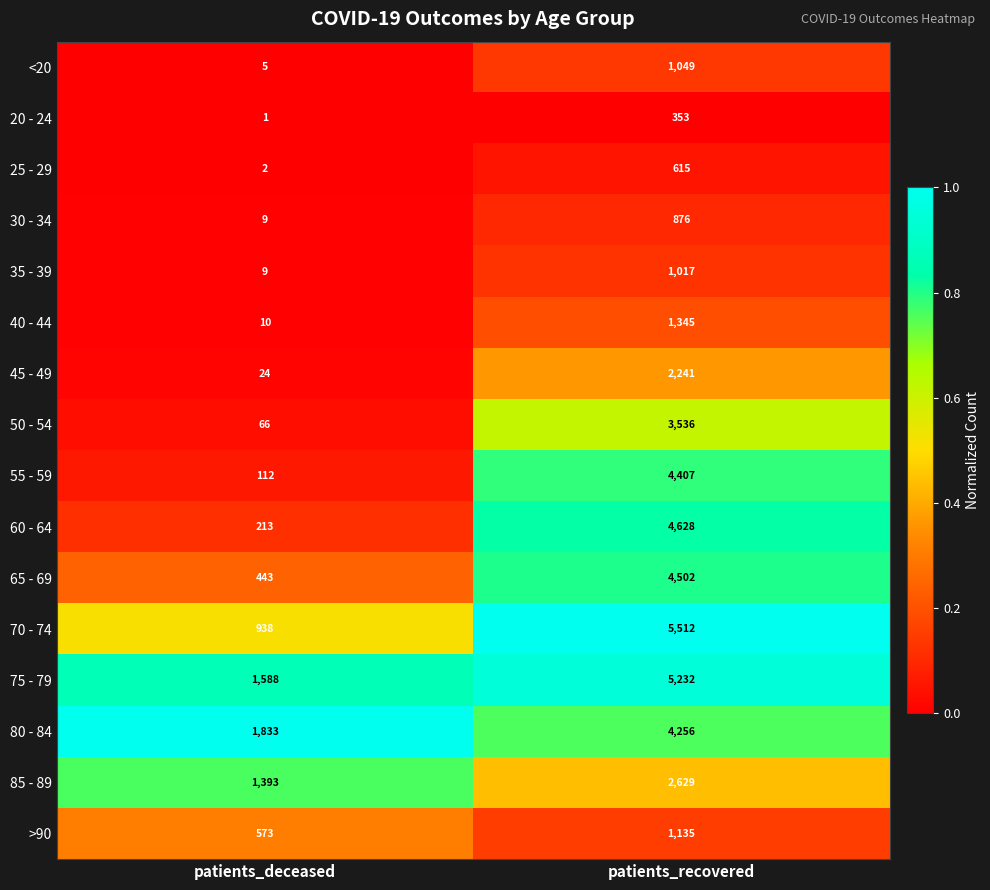

At which category does the chart reach its peak across all series?

patients_recovered